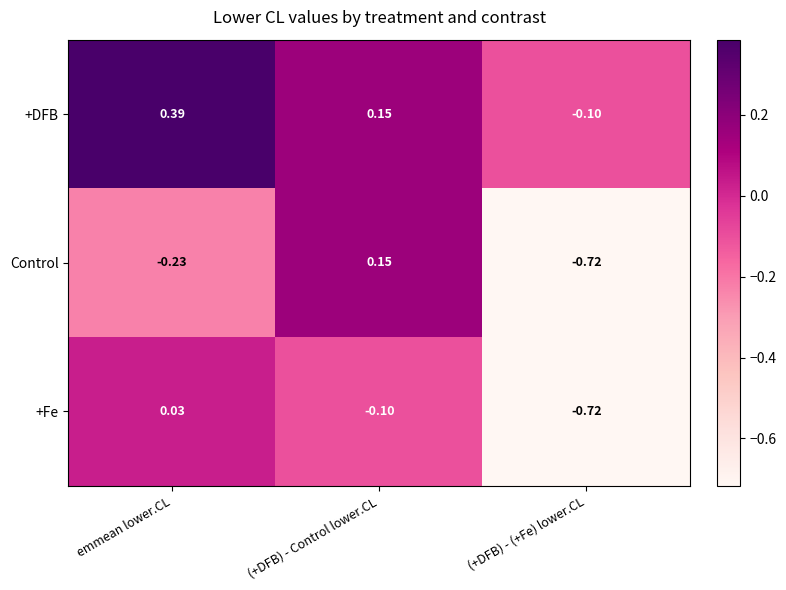

At which label is Control closest to 0?

(+DFB) - Control lower.CL